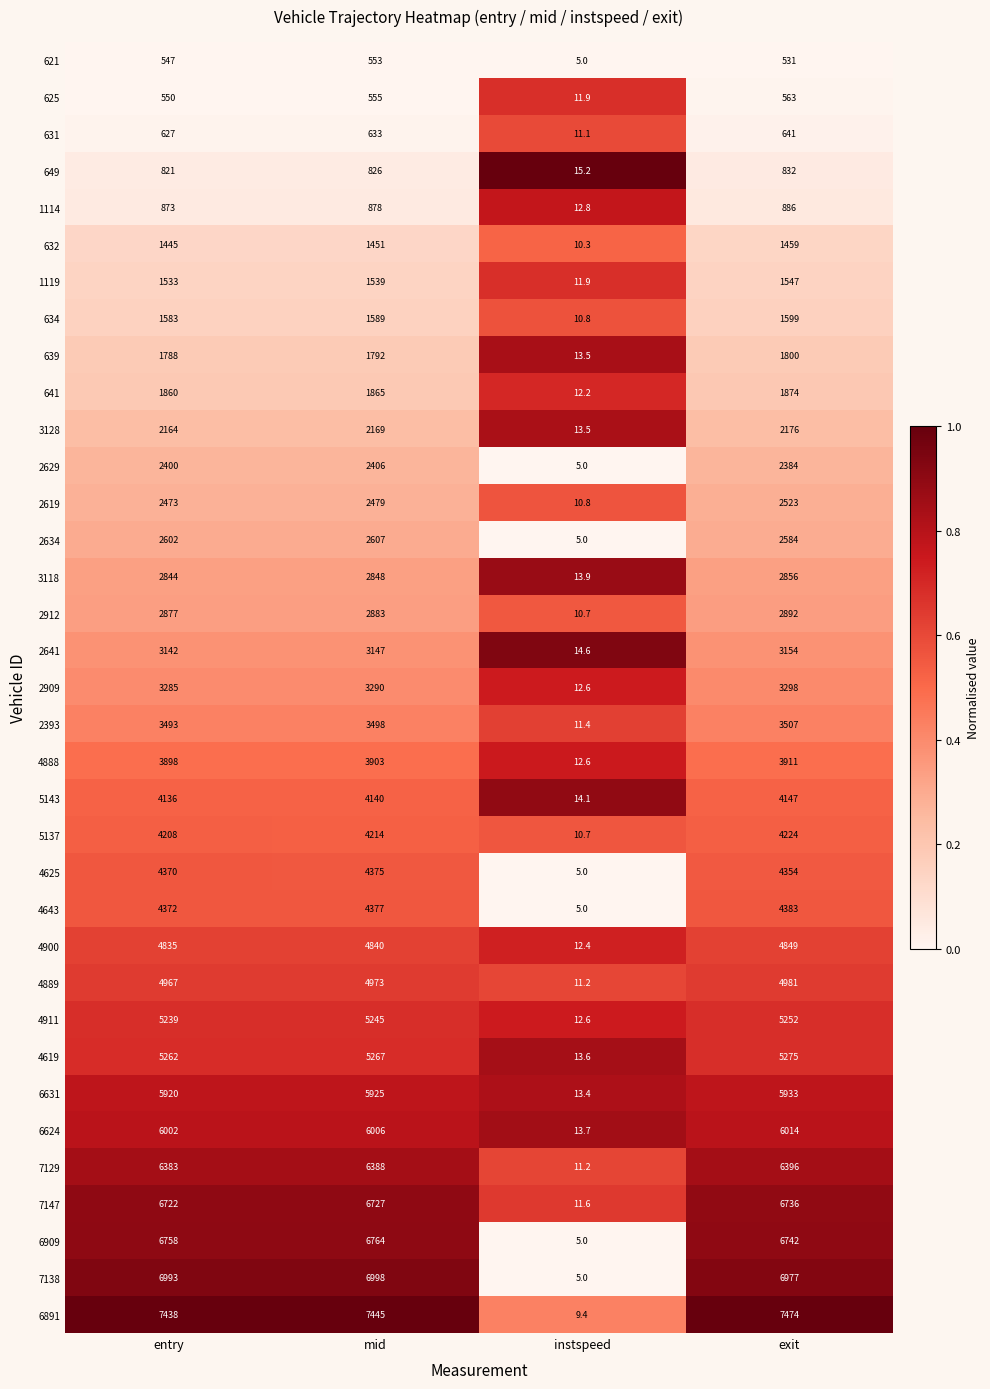

What is the spread (max minus min) of values at mid?

6892.0